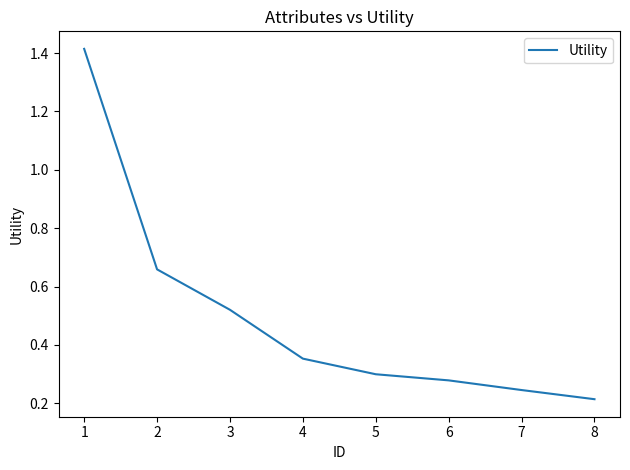

How many values are between 0 and 1?

7